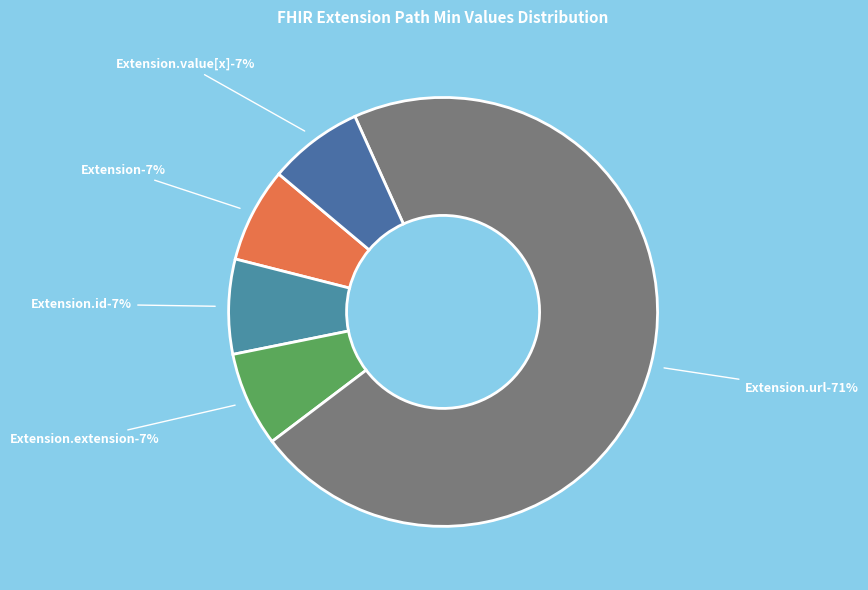

Rank the categories by value from highest to lowest.

Extension.url, Extension, Extension.id, Extension.extension, Extension.value[x]